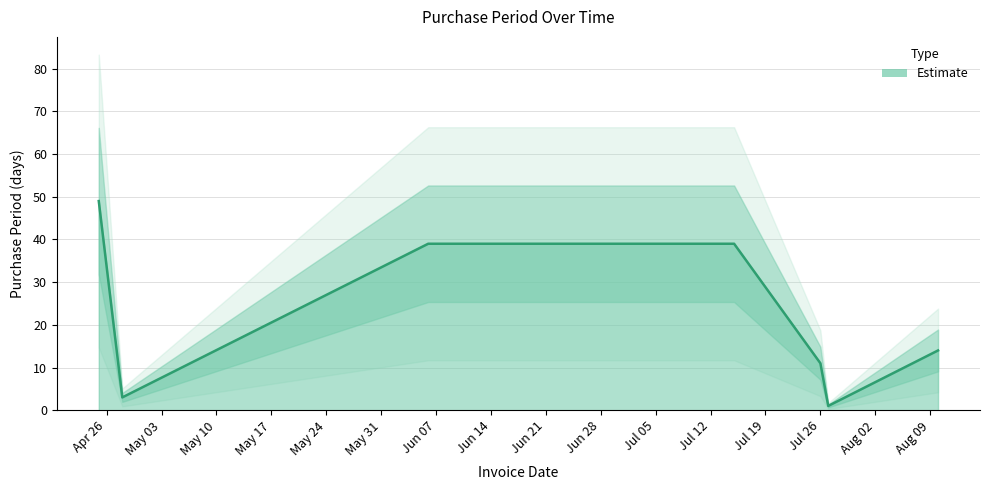

True or false: there are more than 2 points higher than both neighbors.

False